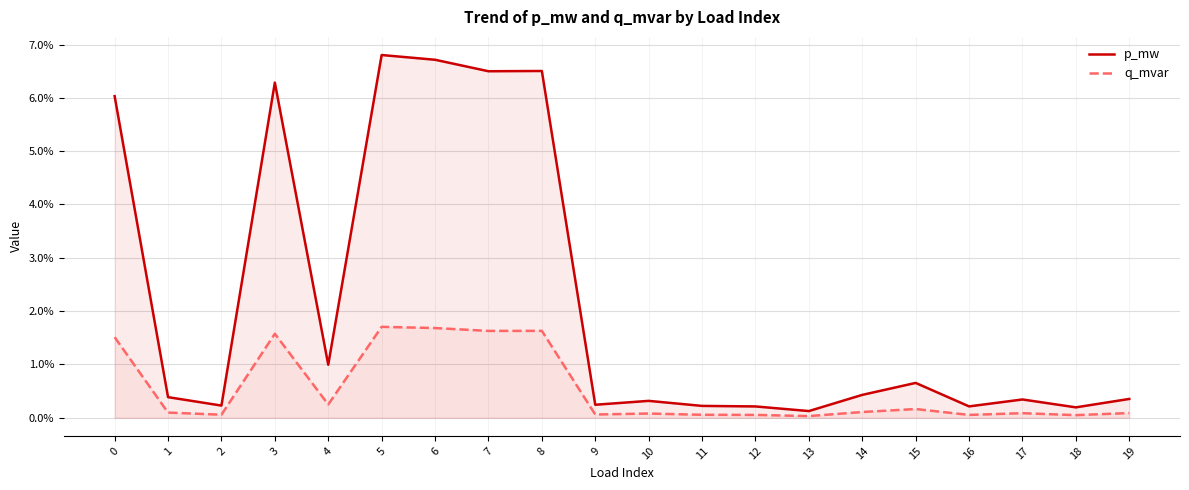

What is the difference between the maximum and minimum values in the p_mw series?

0.1